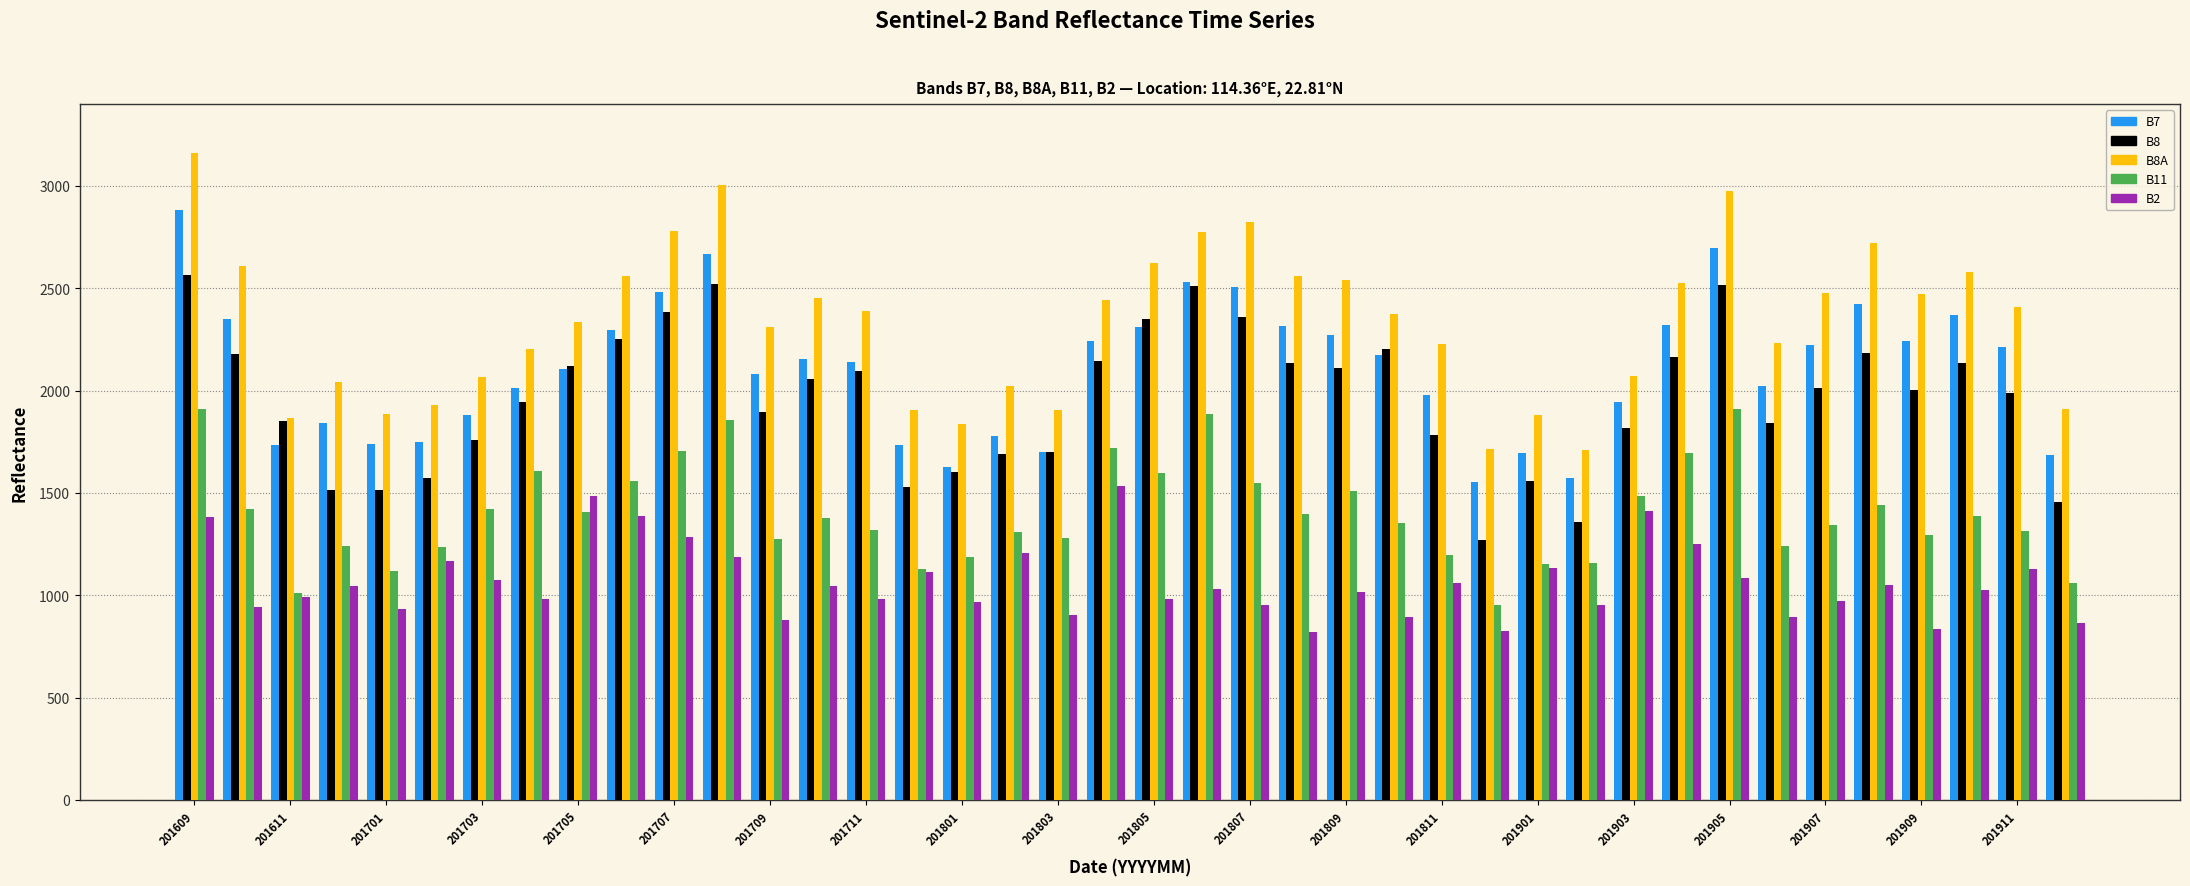

What is the difference between the second highest and minimum values in the B8A series?

1294